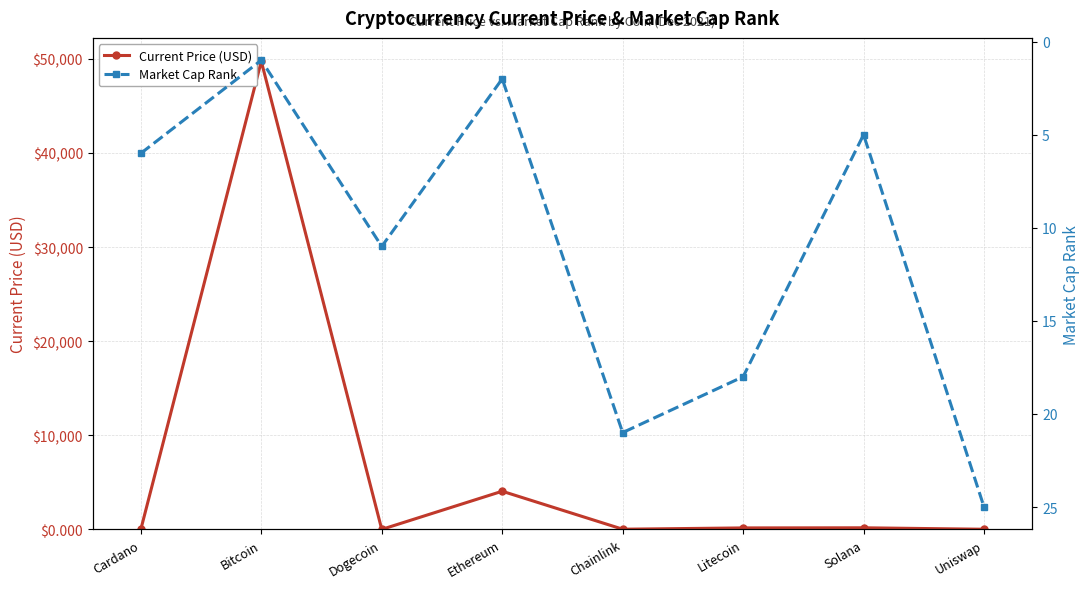

What is the difference between the Current Price (USD) values at Bitcoin and Litecoin?

49577.6